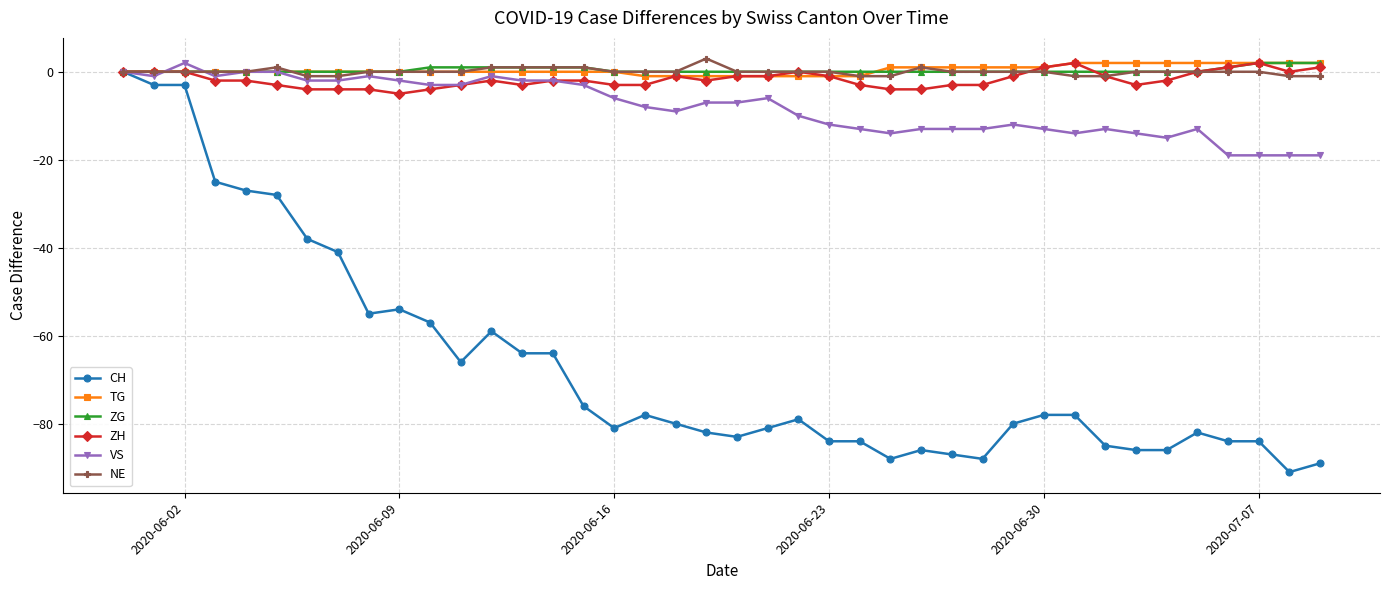

True or false: NE and VS intersect in this chart.

True